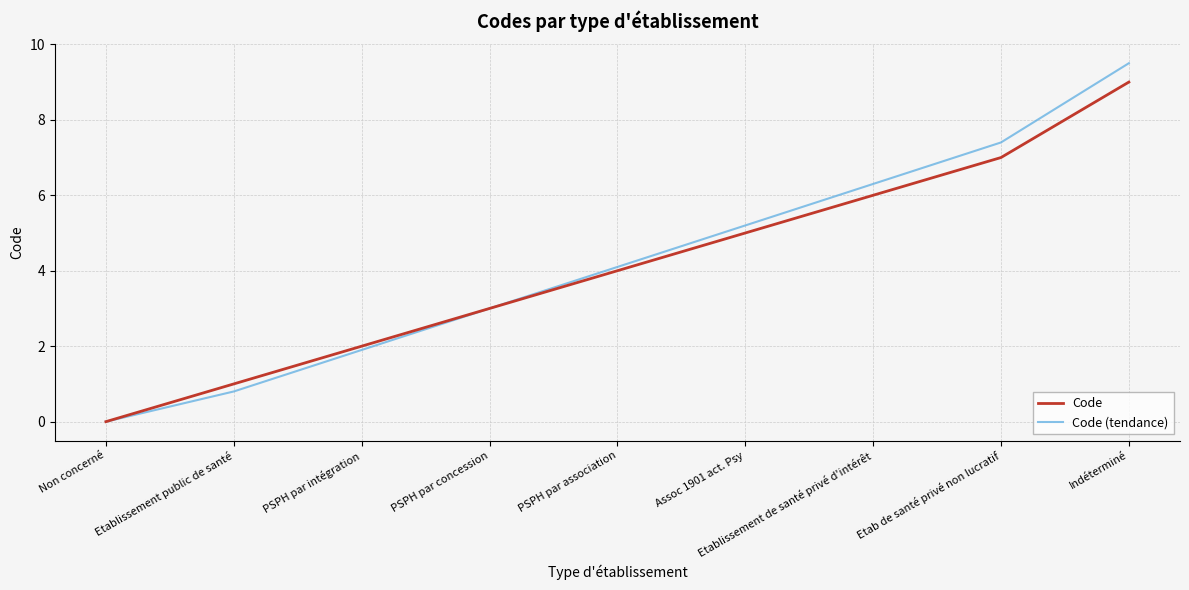

Rank the series at Indéterminé from highest to lowest value.

Code (tendance), Code